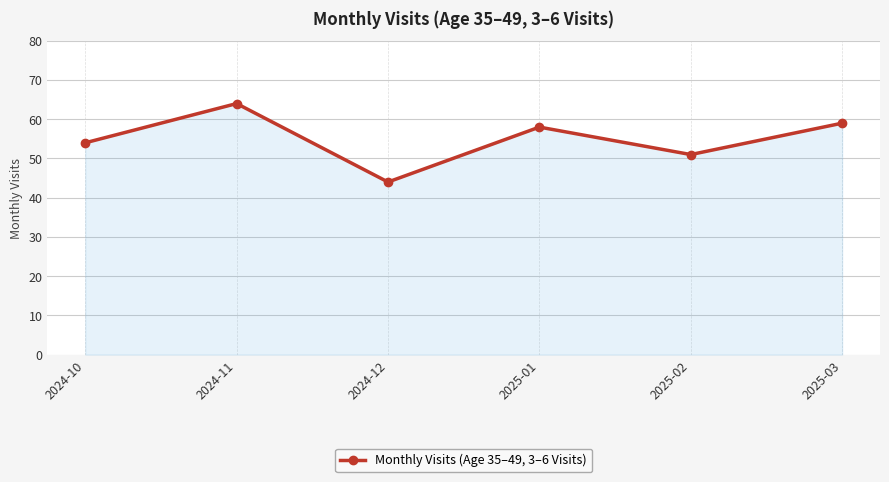

Is it true that the value at 2024-10 is 32?

False